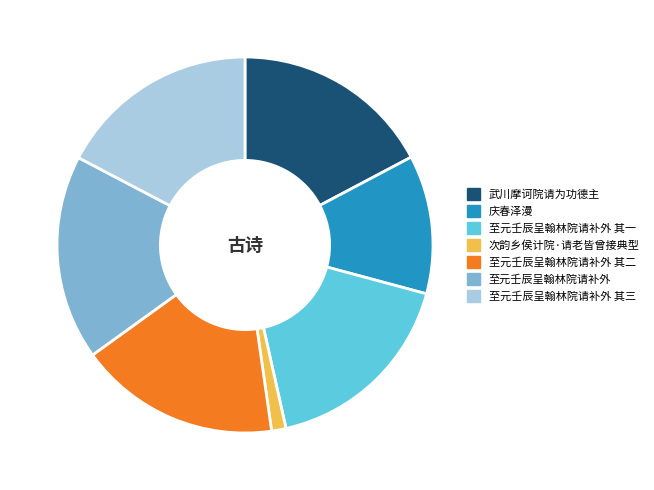

Is the sum of 至元壬辰呈翰林院请补外 其一 and 武川摩诃院请为功德主 greater than half?

No